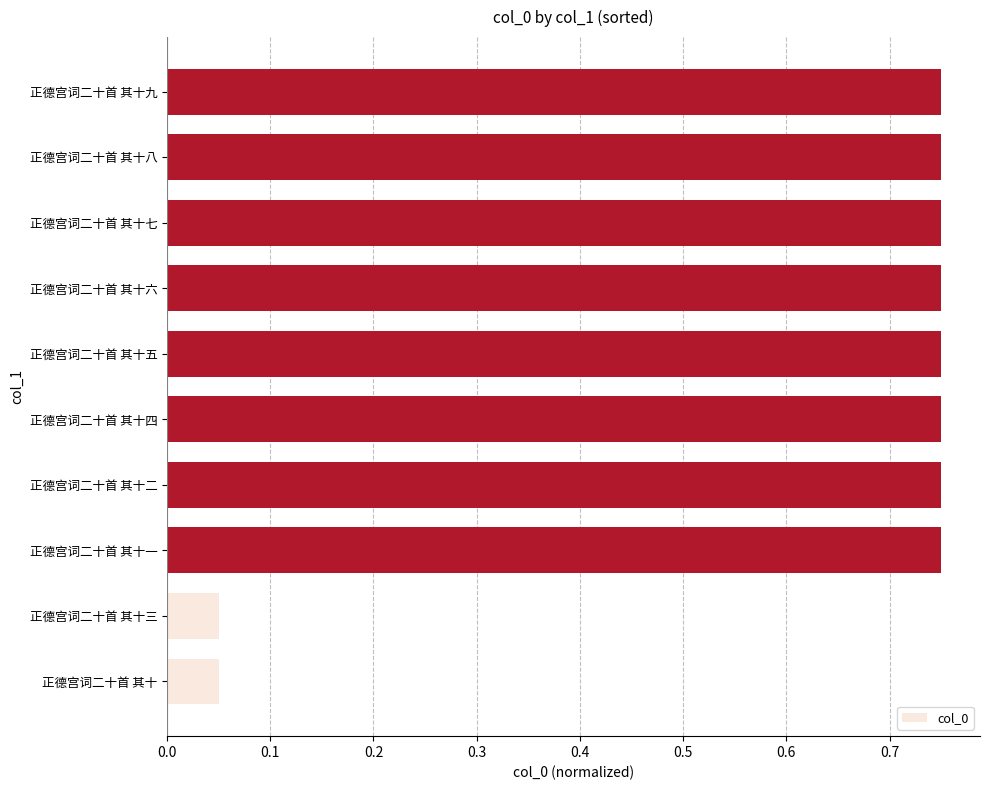

Which has a higher value, 正德宫词二十首 其十 or 正德宫词二十首 其十六?

正德宫词二十首 其十六